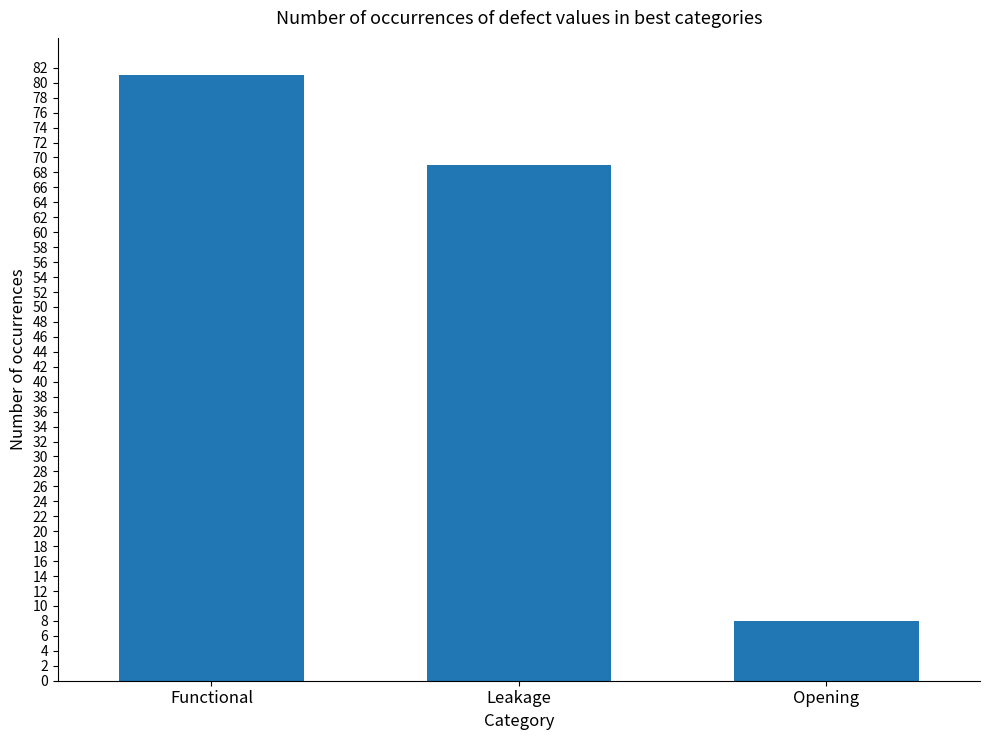

Where does the data first go above 69?

Functional